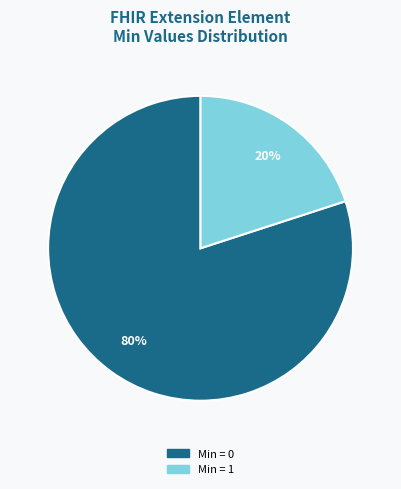

Does any single category account for the majority?

Yes